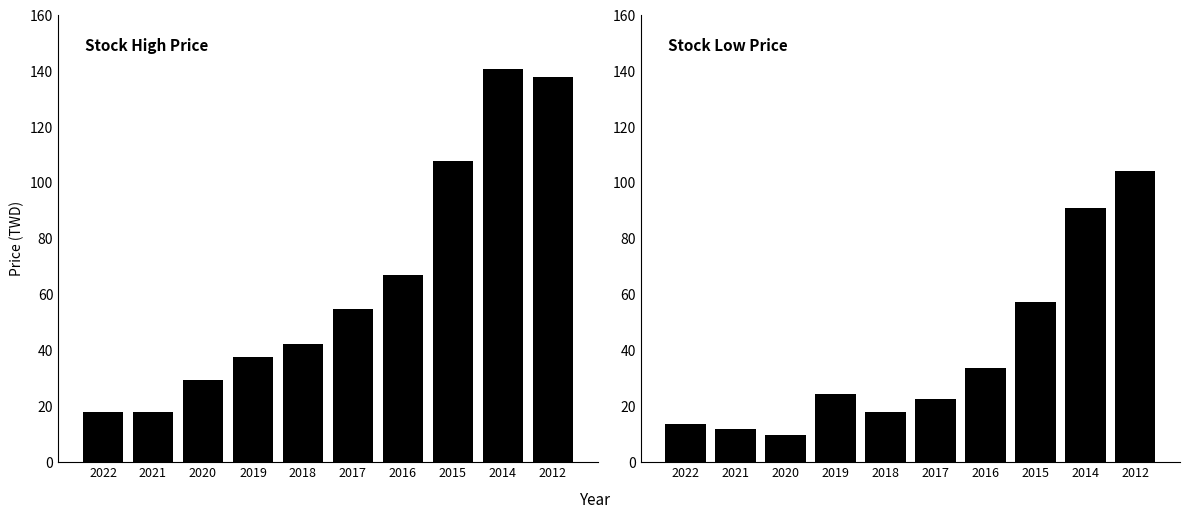

What is the spread (max minus min) of values at 2016?

33.1